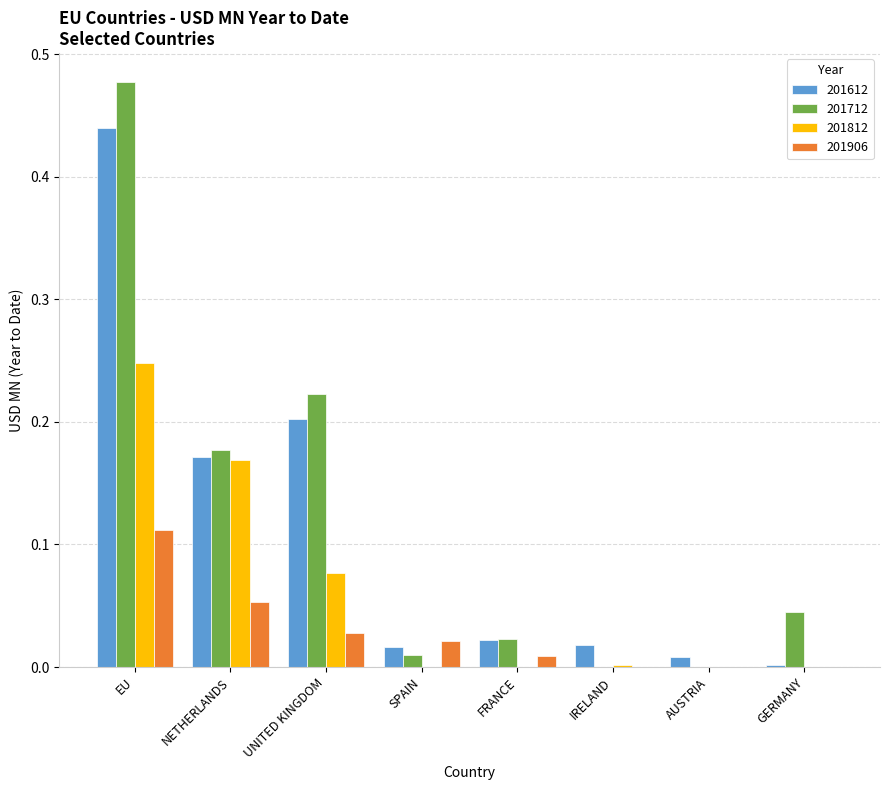

Are the bars horizontal?

No